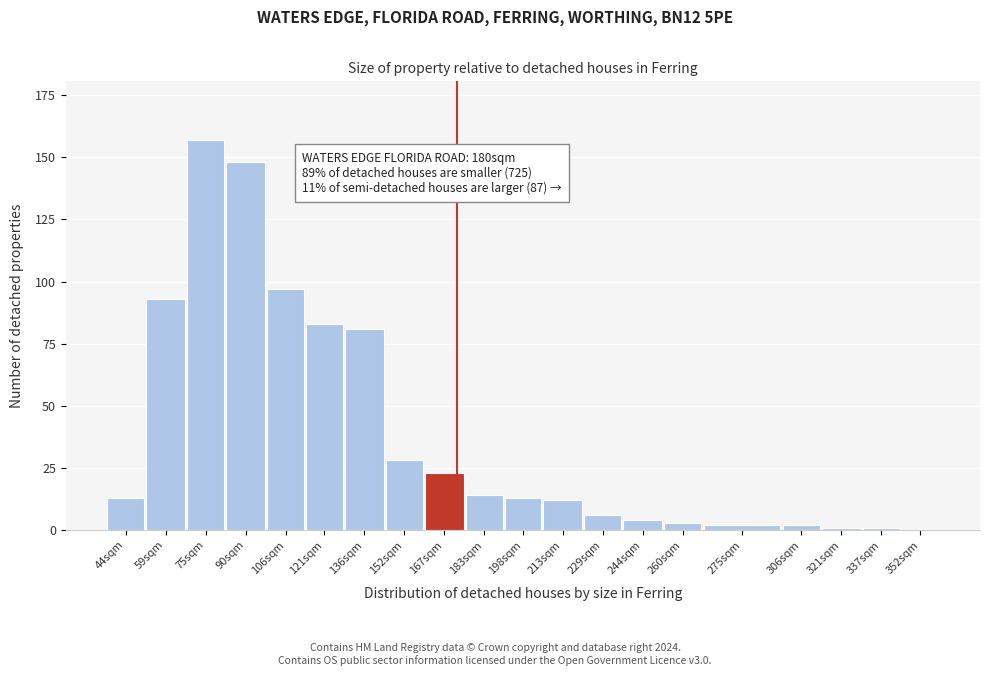

Reading left to right, transcribe all the data shown in this chart.

44sqm=13	59sqm=93	75sqm=157	90sqm=148	106sqm=97	121sqm=83	136sqm=81	152sqm=28	167sqm=23	183sqm=14	198sqm=13	213sqm=12	229sqm=6	244sqm=4	260sqm=3	275sqm=2	306sqm=2	321sqm=1	337sqm=1	352sqm=0